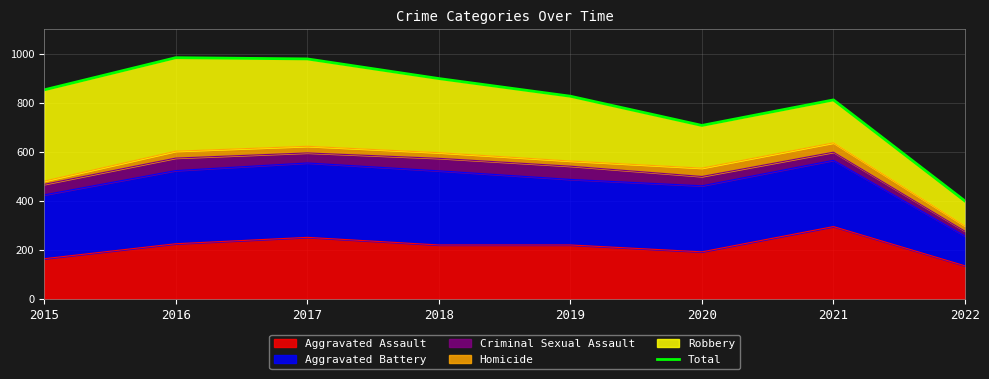

Reading left to right, list all the values displayed in this chart.

852	983	978	898	826	707	811	399